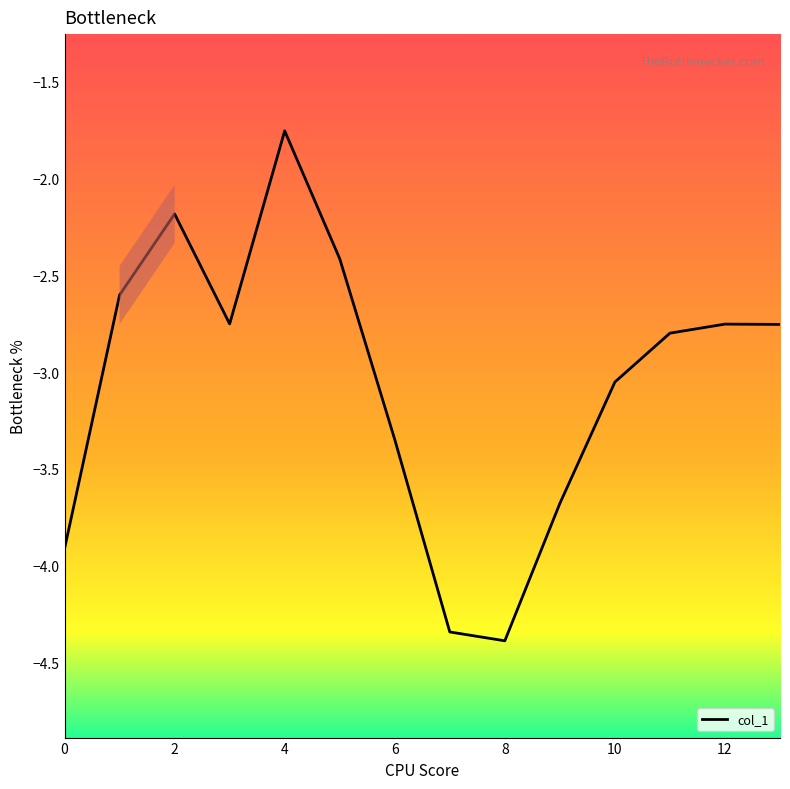

What is the difference between the maximum and minimum values?

2.6